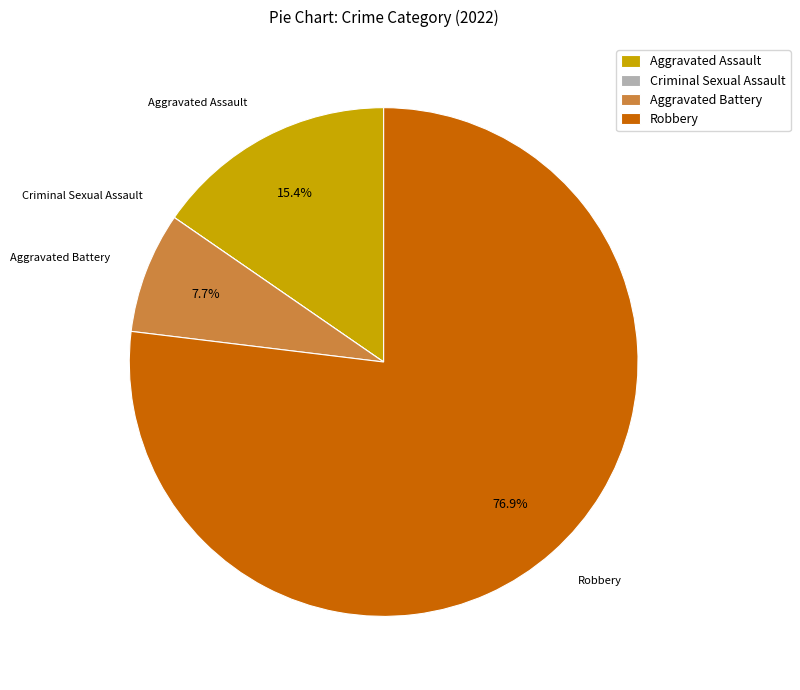

How much of the chart is everything except Aggravated Assault?

84.6%